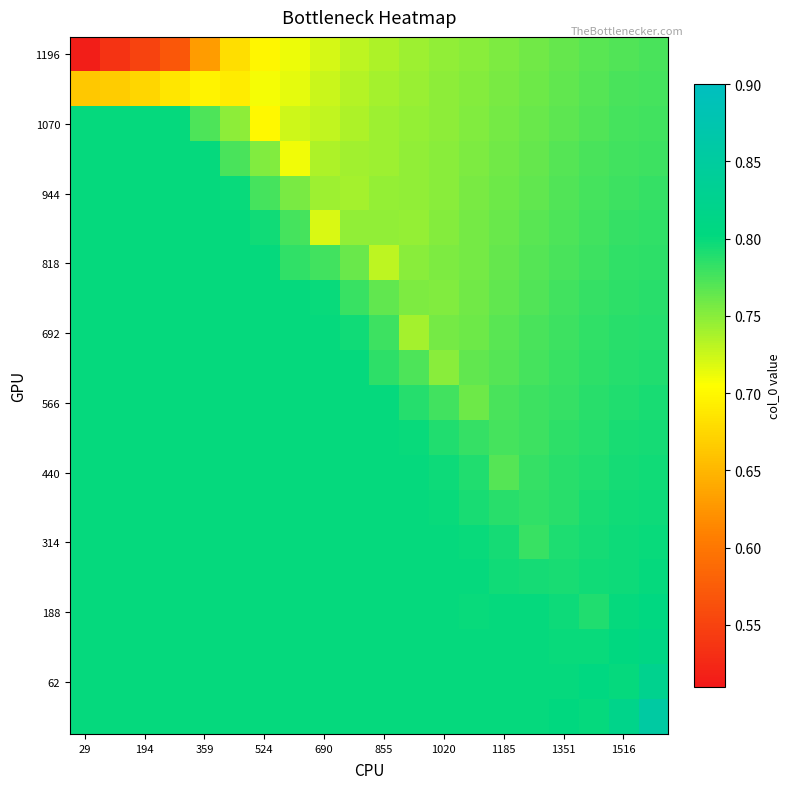

Which category has the highest value across all series?

19